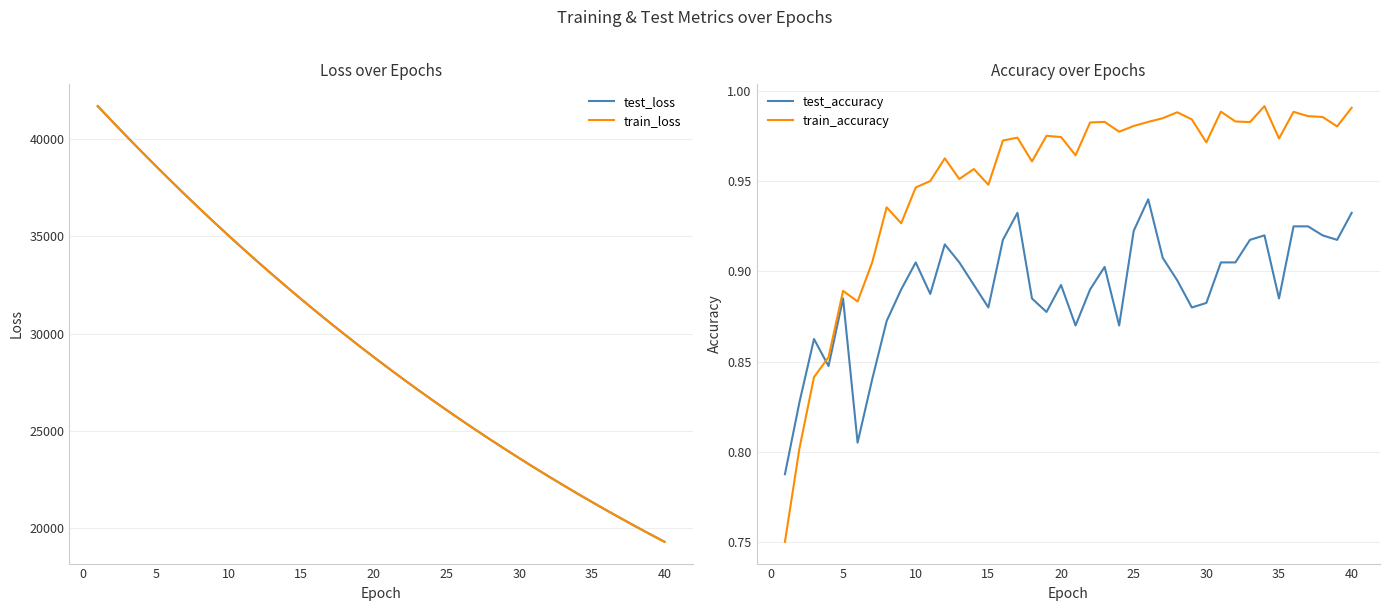

How many data points does each series have?

40